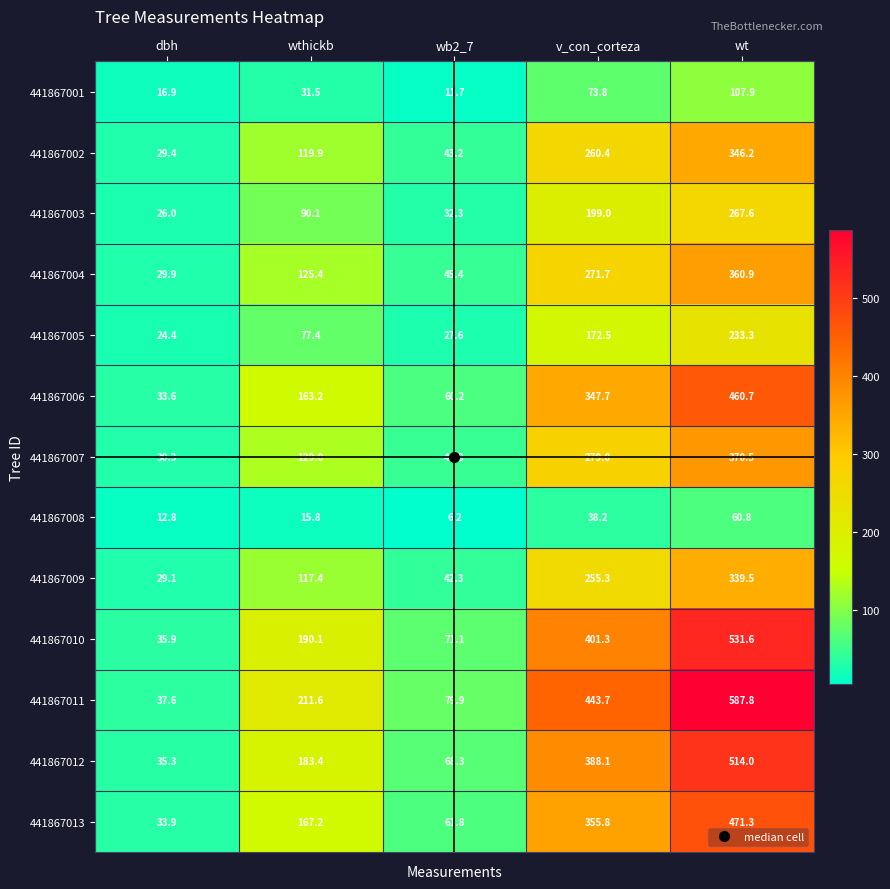

Which series changed the most between wthickb and wt?

441867011